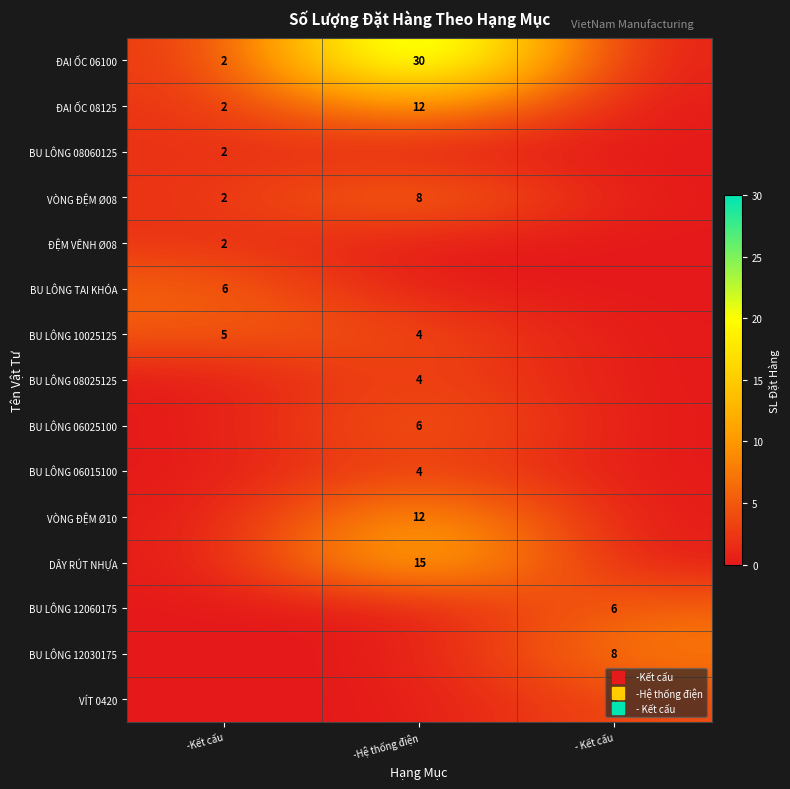

Which series has the largest total across all categories?

ĐAI ỐC 06100